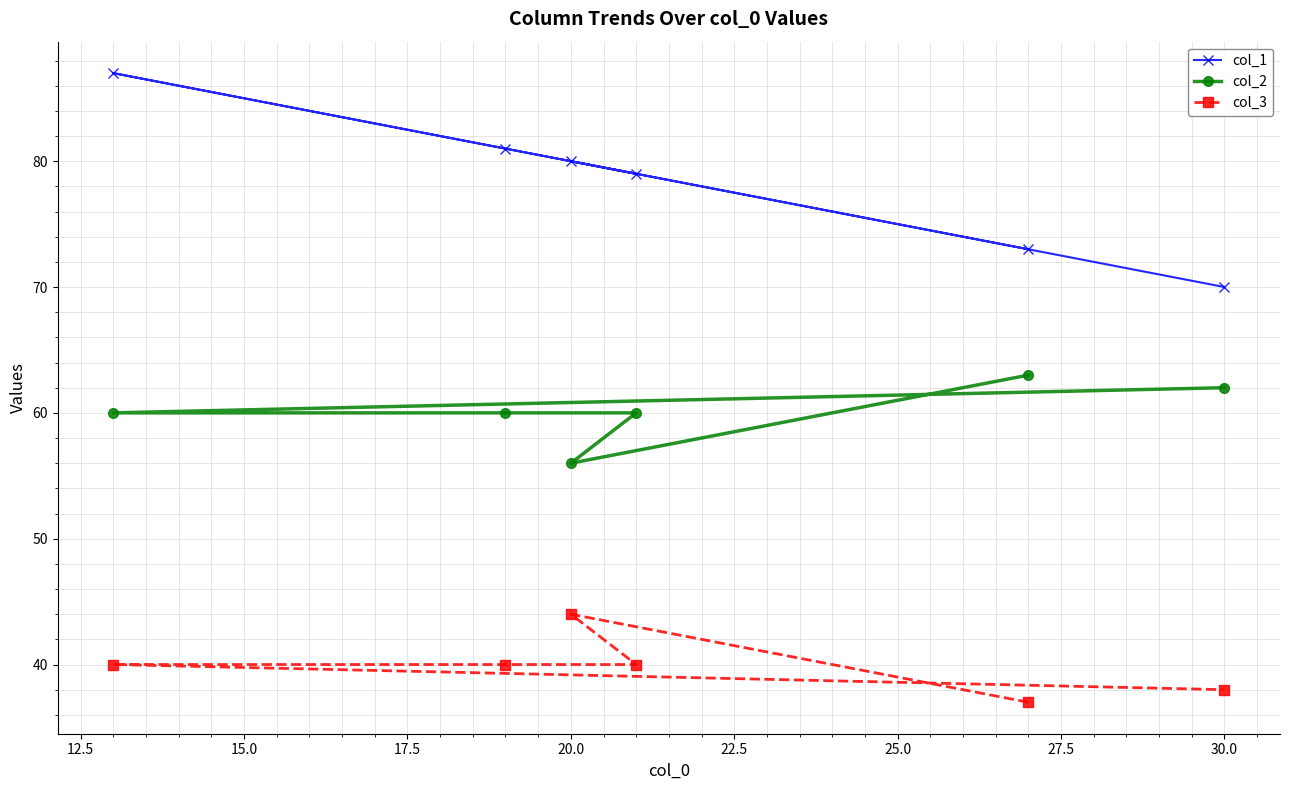

What is the average value of the col_1 series?

78